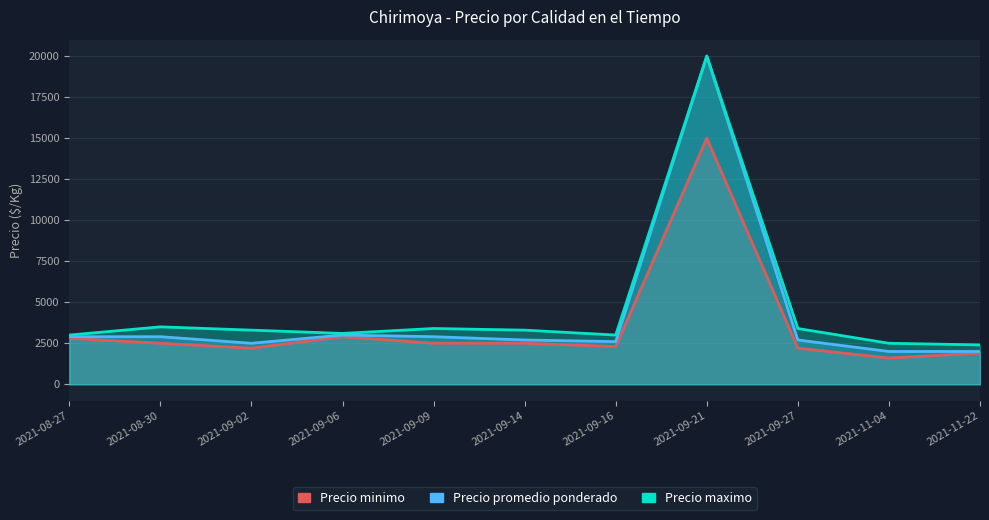

What are all the series names shown in the legend?

Precio minimo, Precio promedio ponderado, Precio maximo